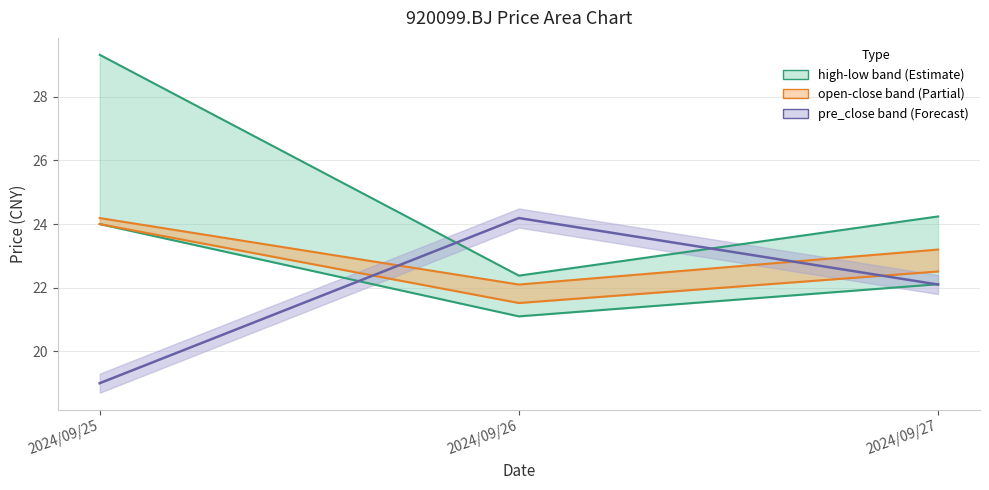

Rank the categories by close value from lowest to highest.

2024/09/26, 2024/09/27, 2024/09/25